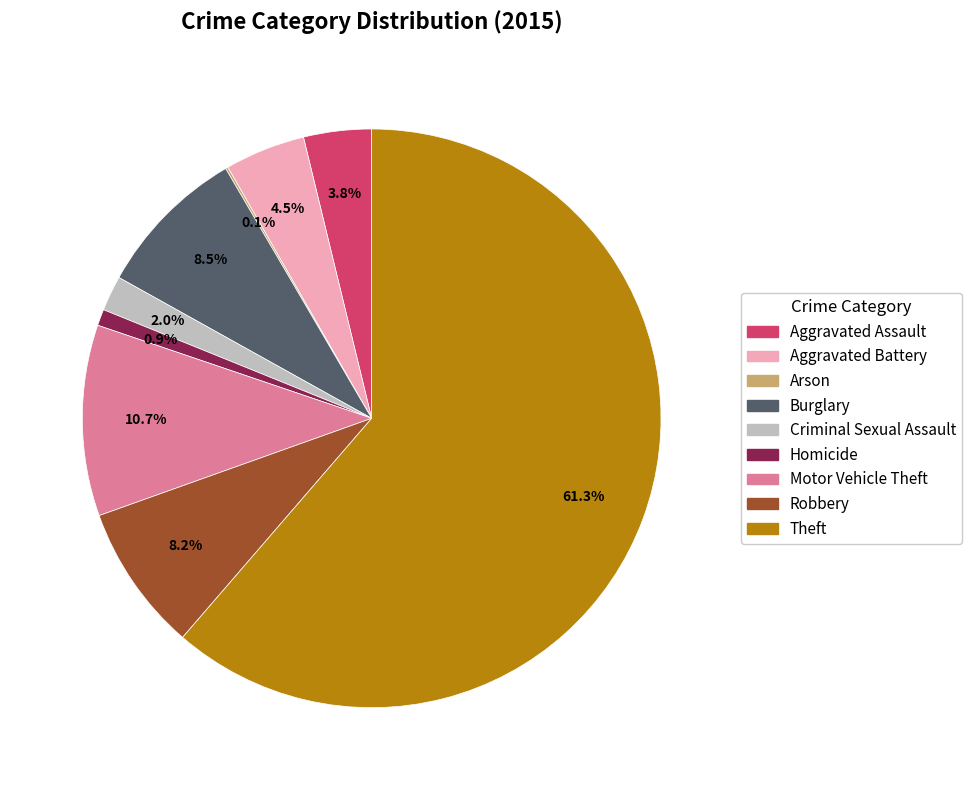

Which slice is the largest?

Theft